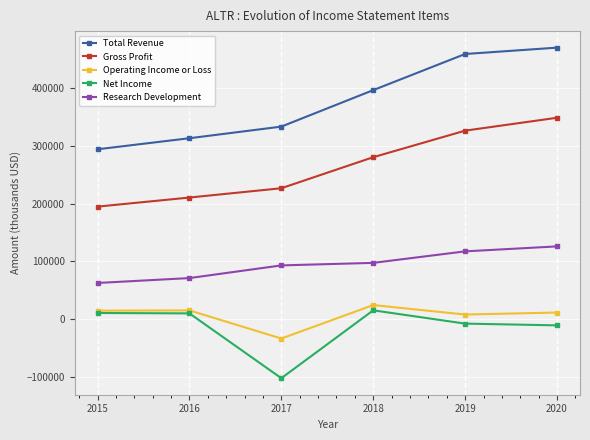

Which series has the largest total across all categories?

Total Revenue